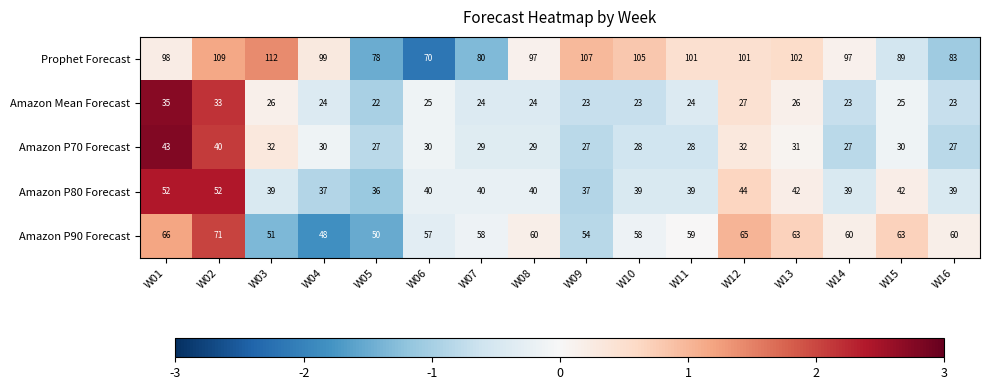

What is the sum of all Amazon P70 Forecast values?

490